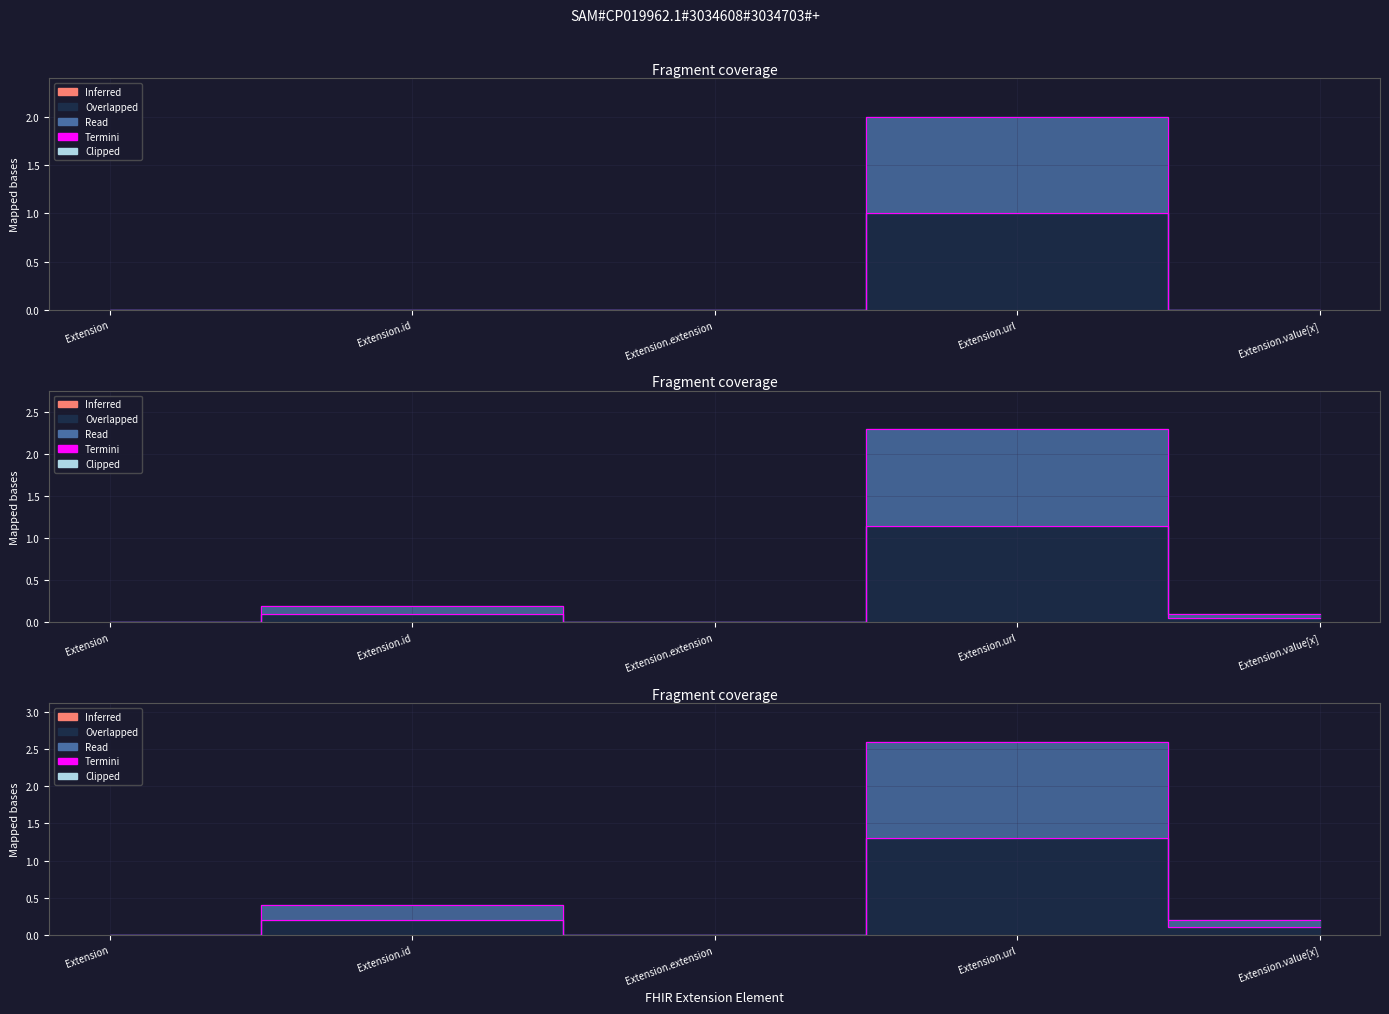

True or false: Min_edge has a value of 0 at Extension.

True